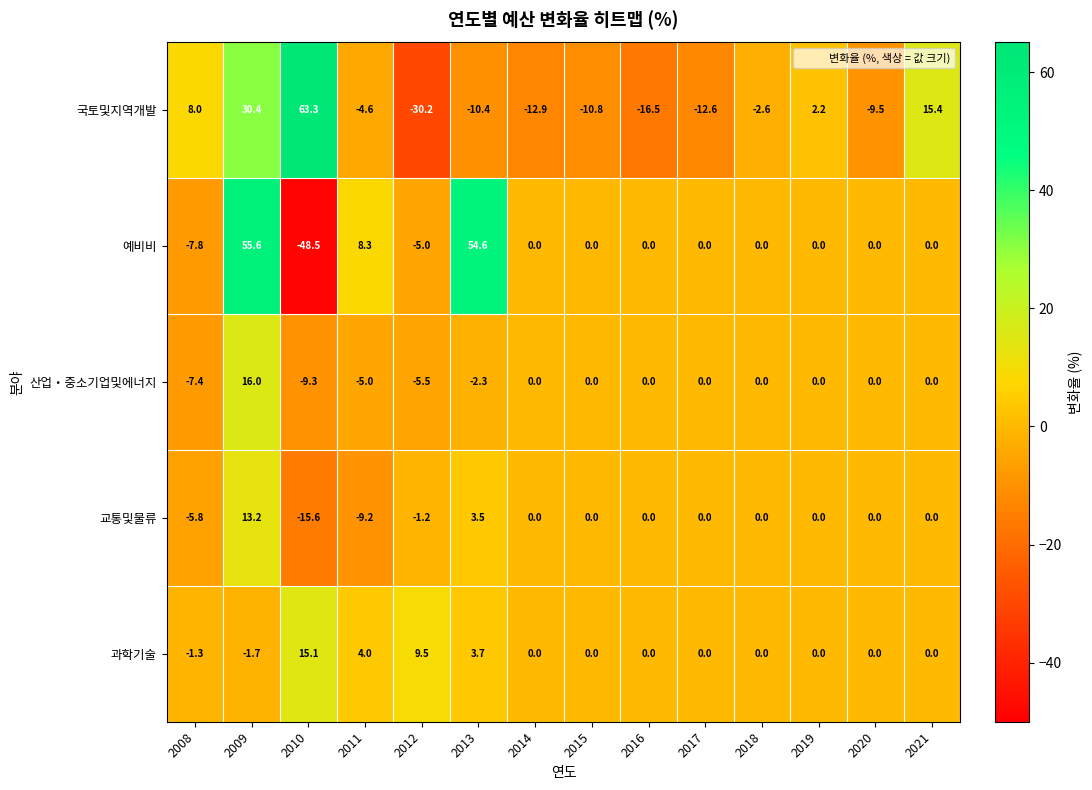

At which label does 예비비 first exceed 0?

2009